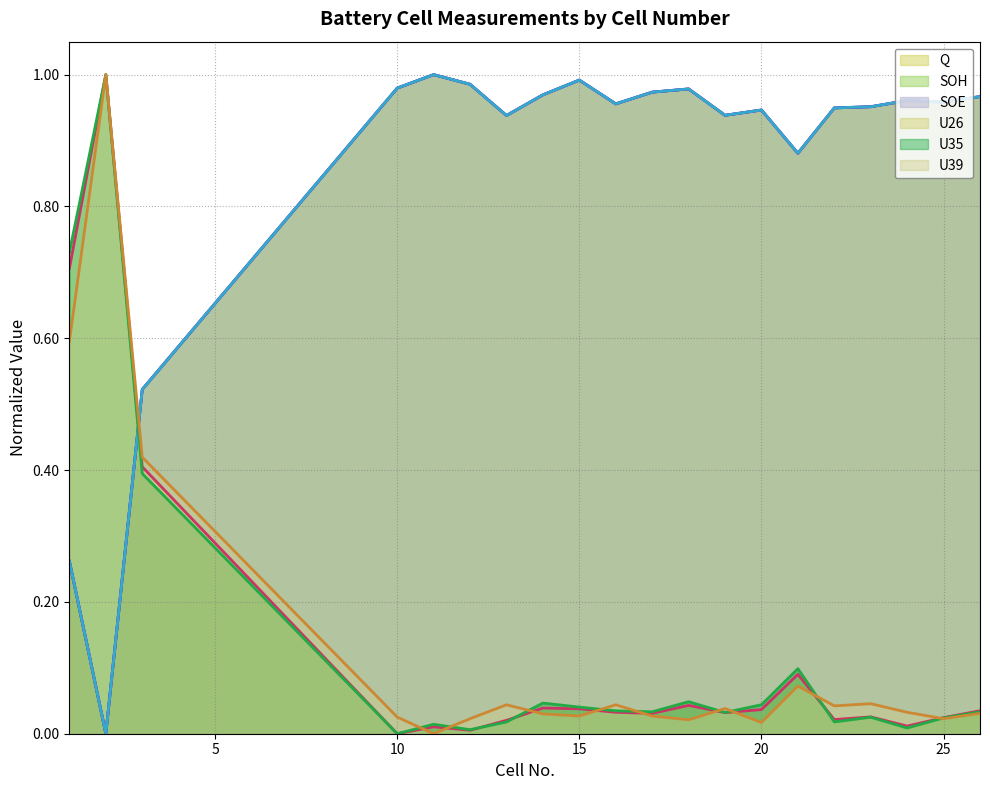

How many intersections are there between U26 and Q?

1